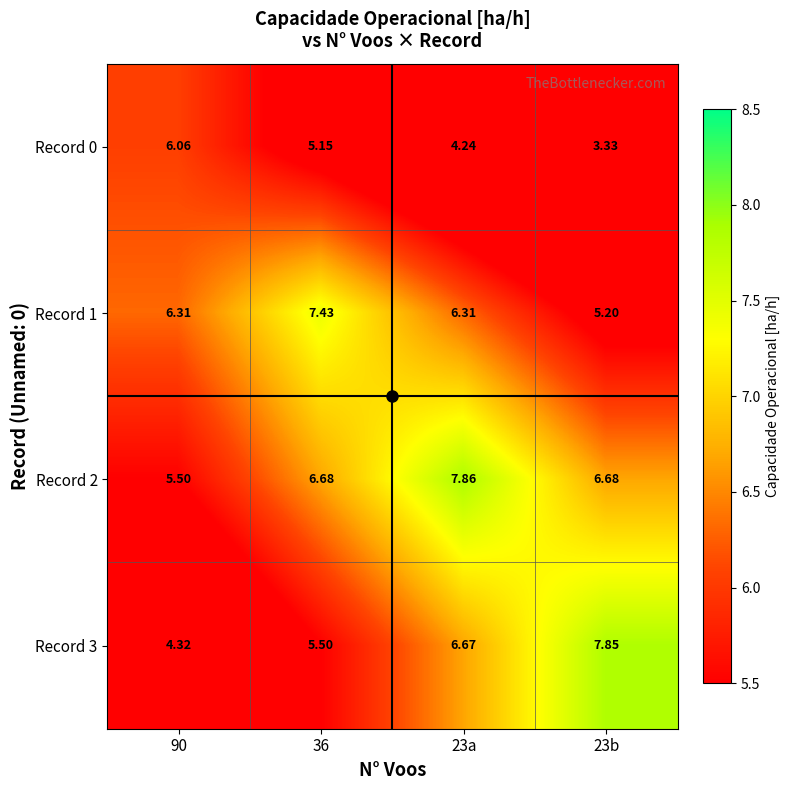

Is the value of Record 0 at 23a greater than the value of Record 3 at 23a?

No